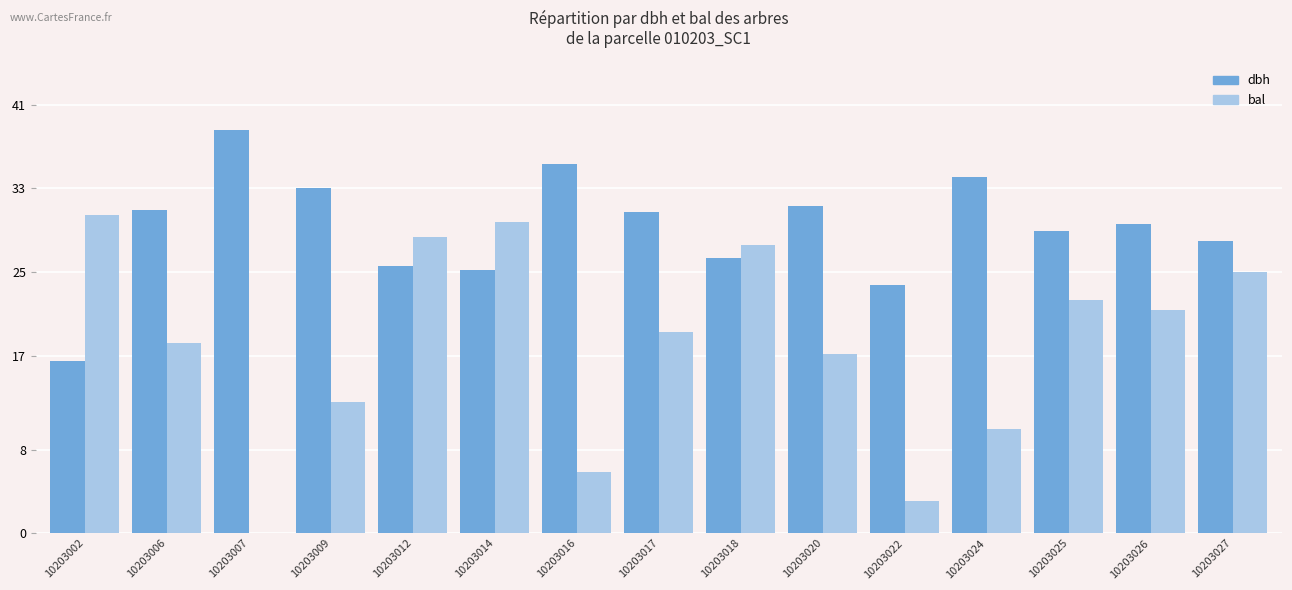

Between 10203017 and 10203024, which series saw the biggest shift?

bal